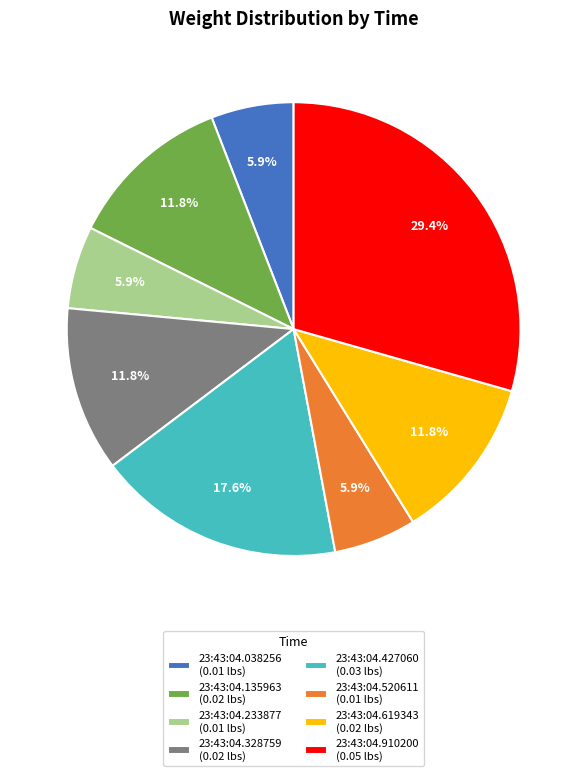

Is there any slice that represents more than half of the pie?

No